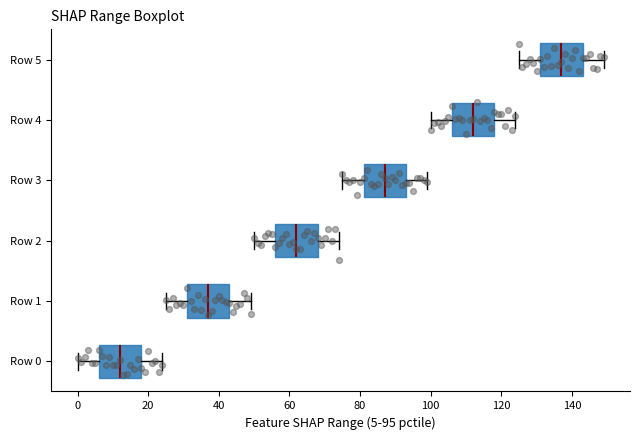

Which box has the furthest to the left median line?

Row 0